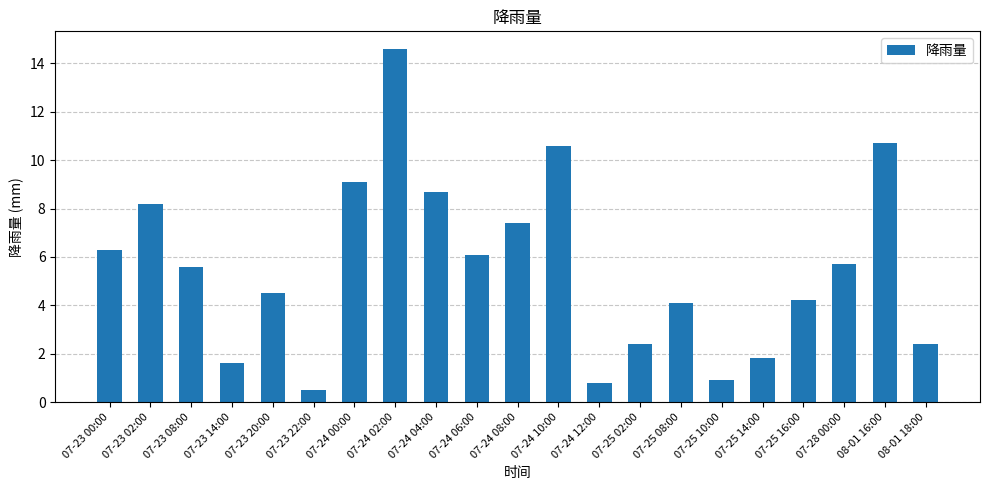

Reading right to left, what are all the values shown in this chart?

08-01 18:00=2.4	08-01 16:00=10.7	07-28 00:00=5.7	07-25 16:00=4.2	07-25 14:00=1.8	07-25 10:00=0.9	07-25 08:00=4.1	07-25 02:00=2.4	07-24 12:00=0.8	07-24 10:00=10.6	07-24 08:00=7.4	07-24 06:00=6.1	07-24 04:00=8.7	07-24 02:00=14.6	07-24 00:00=9.1	07-23 22:00=0.5	07-23 20:00=4.5	07-23 14:00=1.6	07-23 08:00=5.6	07-23 02:00=8.2	07-23 00:00=6.3